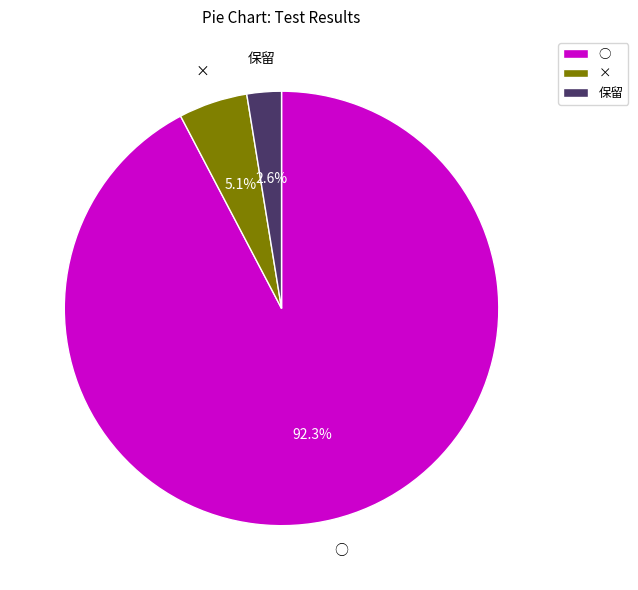

The ○ slice represents 79% of the pie. True or false?

False